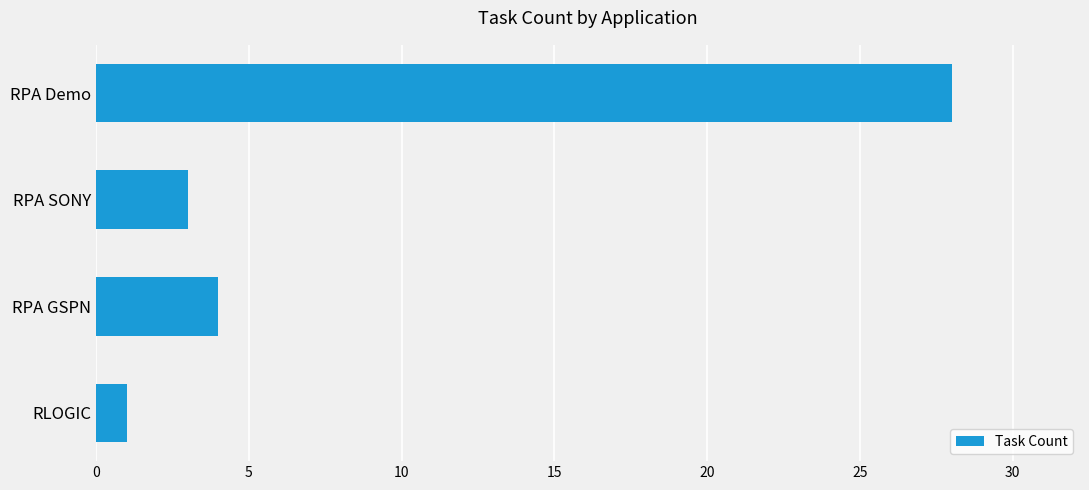

The value at RPA SONY is 3. True or false?

True